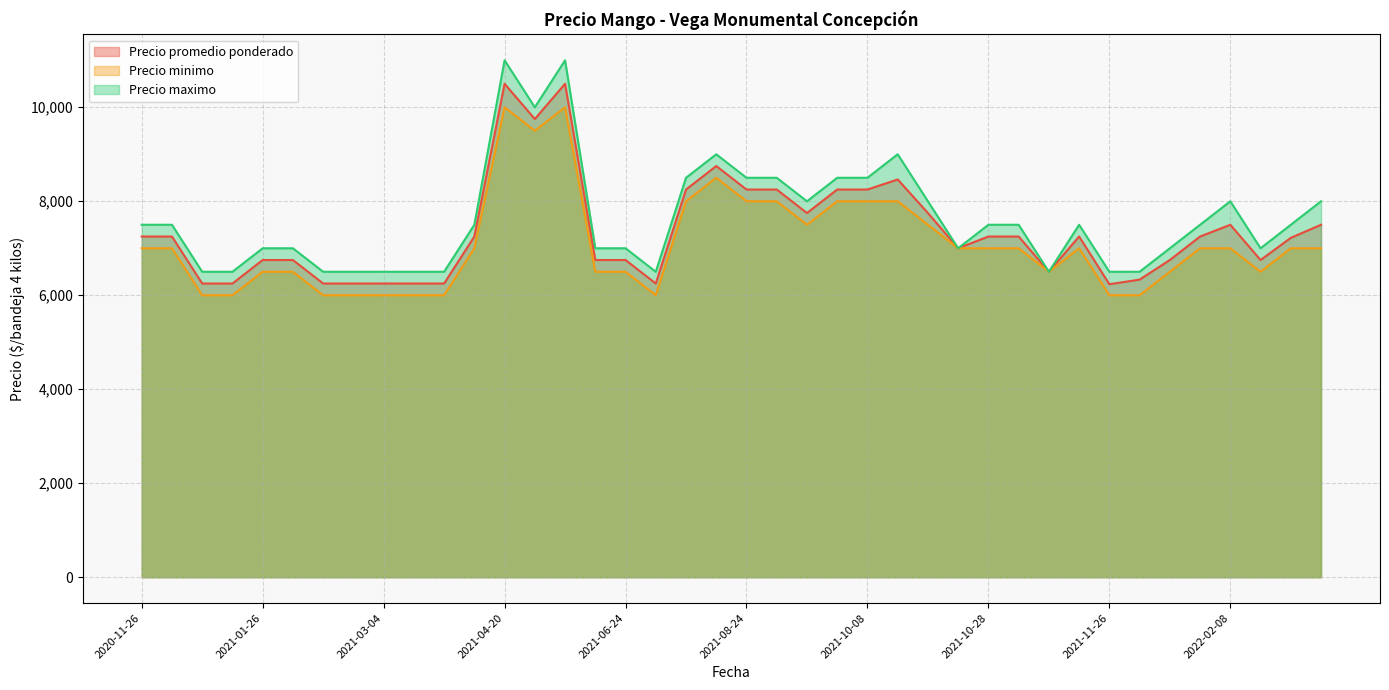

The Precio maximo series shows 7000 at 2021-10-27. True or false?

True